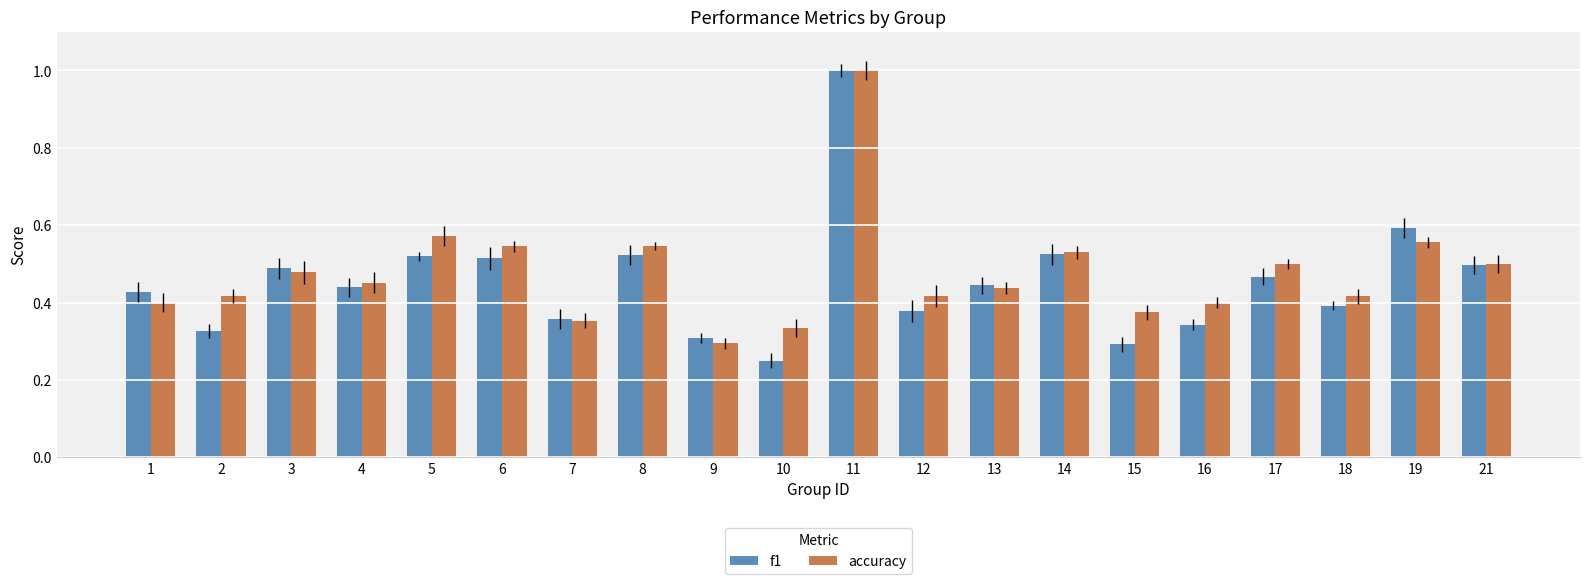

What is the maximum value shown in the chart?

1.0